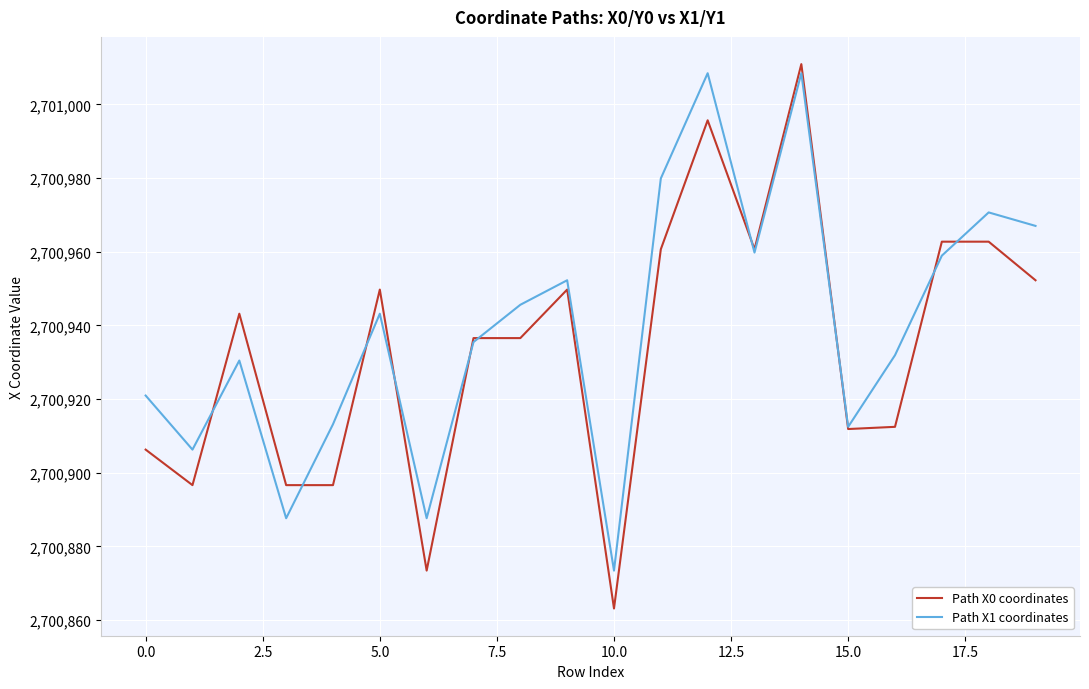

What is the smallest value displayed?

2700863.1